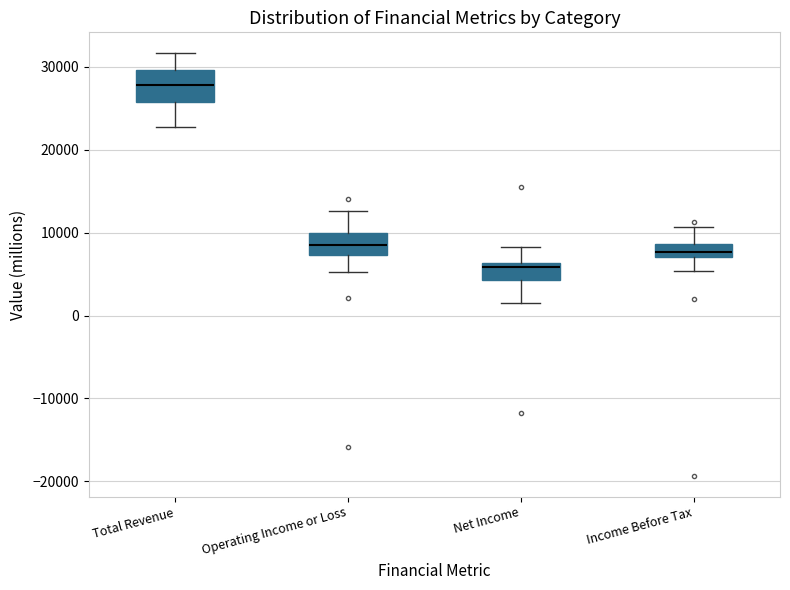

Which box's median line is the lowest?

Net Income